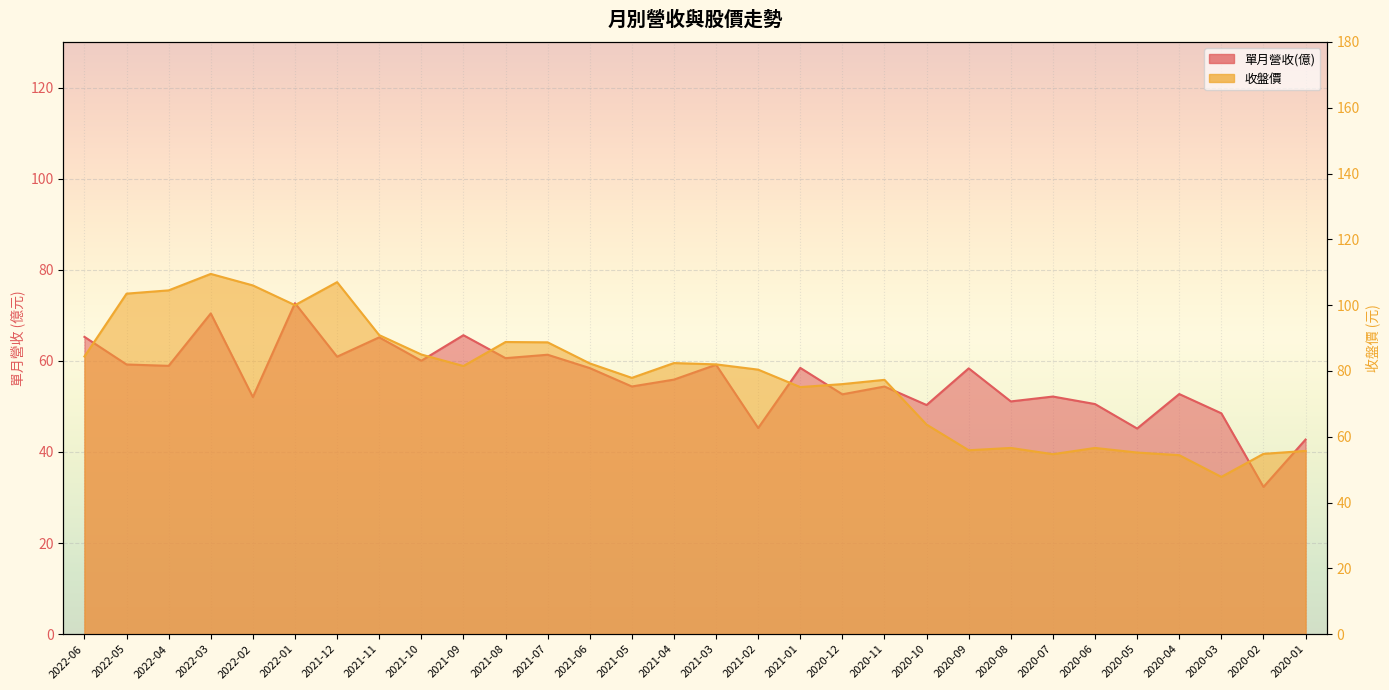

At which category does 收盤價 reach its first local valley?

2022-01